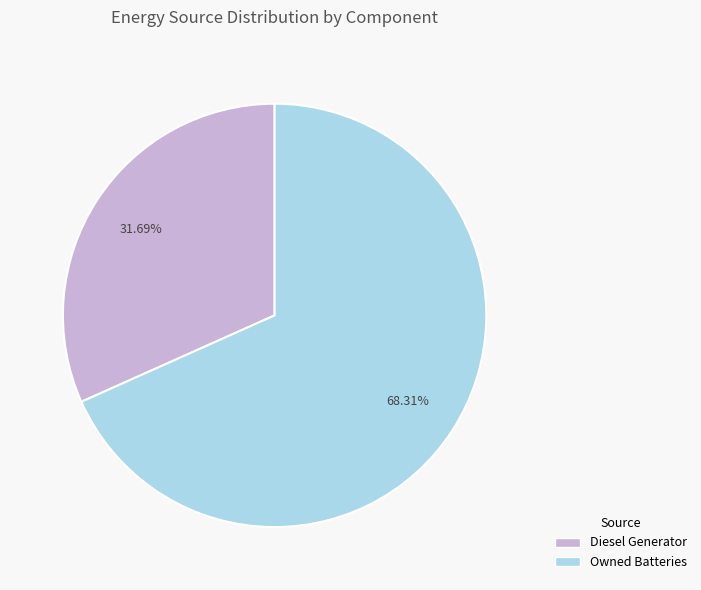

Is there a majority slice in this chart?

Yes